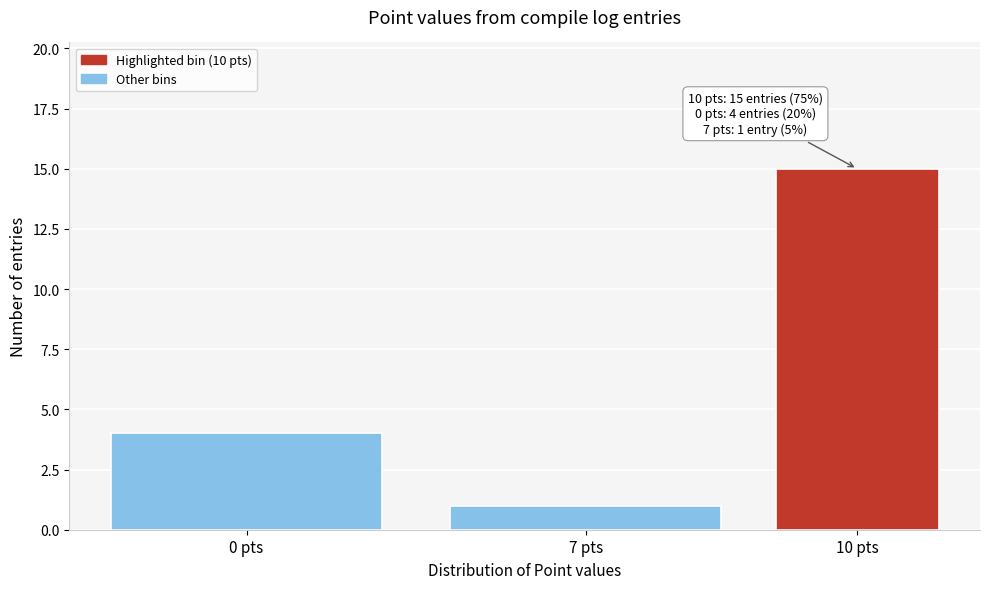

Reading left to right, list all the values displayed in this chart.

4	1	15